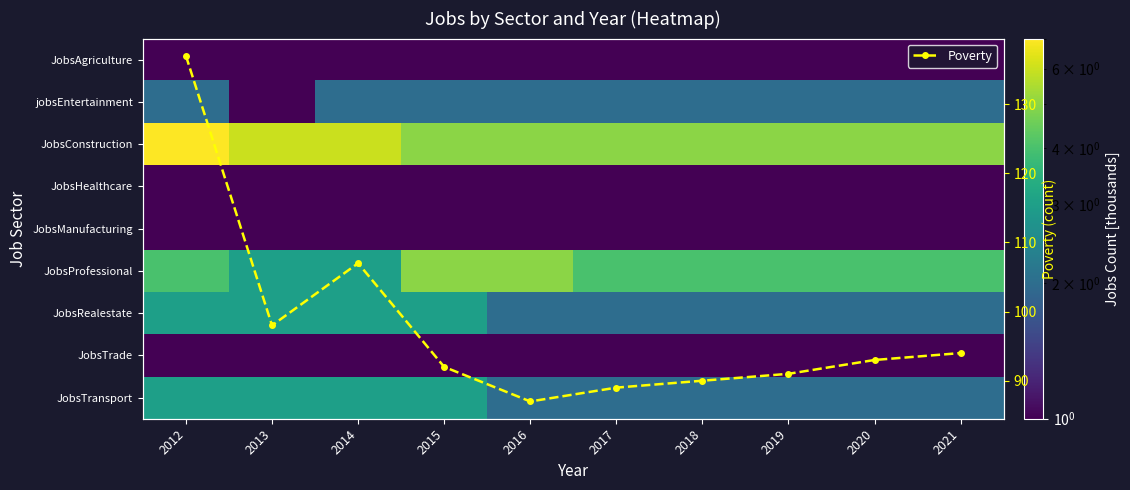

Between 2012 and 2017, which series saw the biggest shift?

Poverty